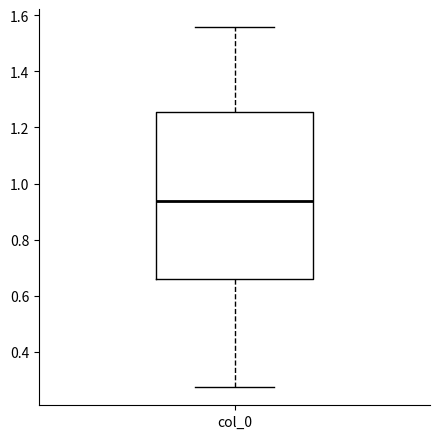

Where does the median line of the box for col_0 sit on the y-axis? The values are not printed on the chart, so give them approximately, as read against the axis.

0.94